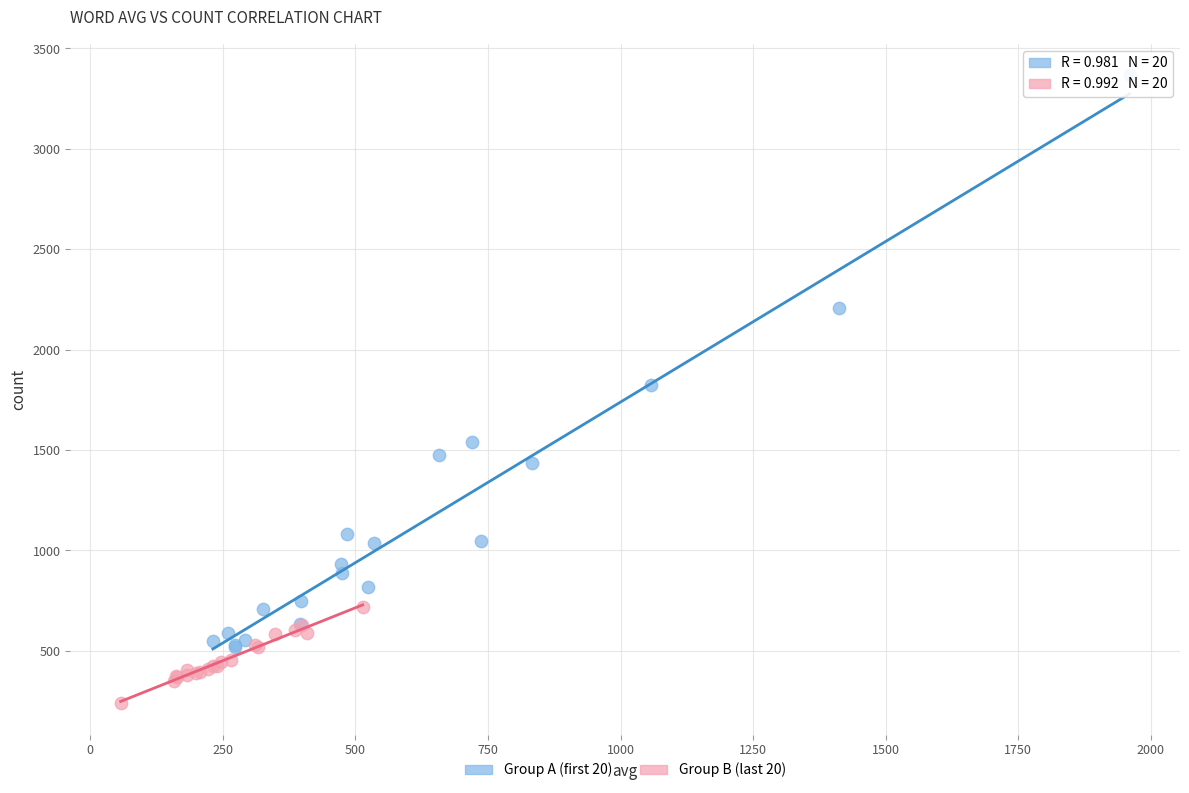

Which series contains the highest Y value?

Group A (first 20)